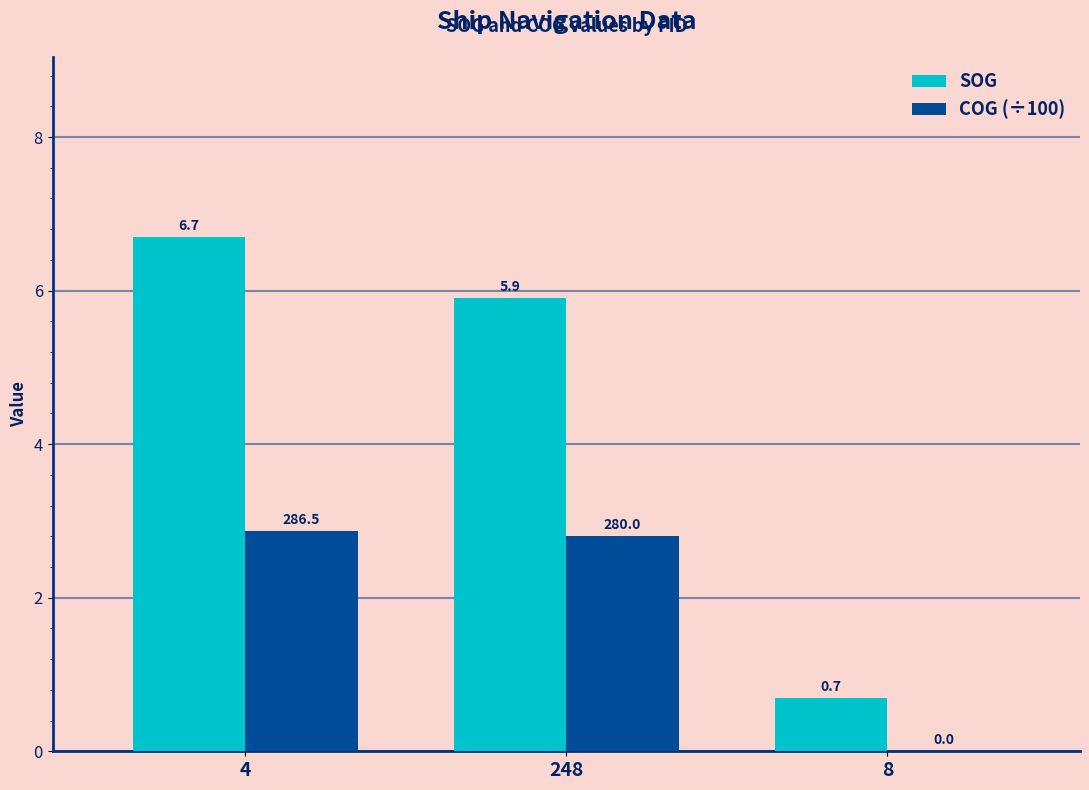

Which category has the highest value in the SOG series?

4